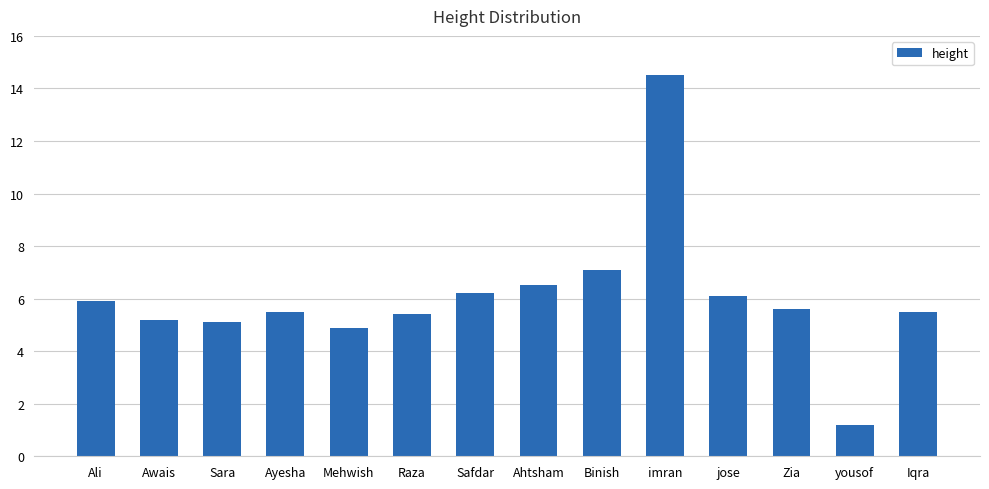

What is the minimum value shown in the chart?

1.2